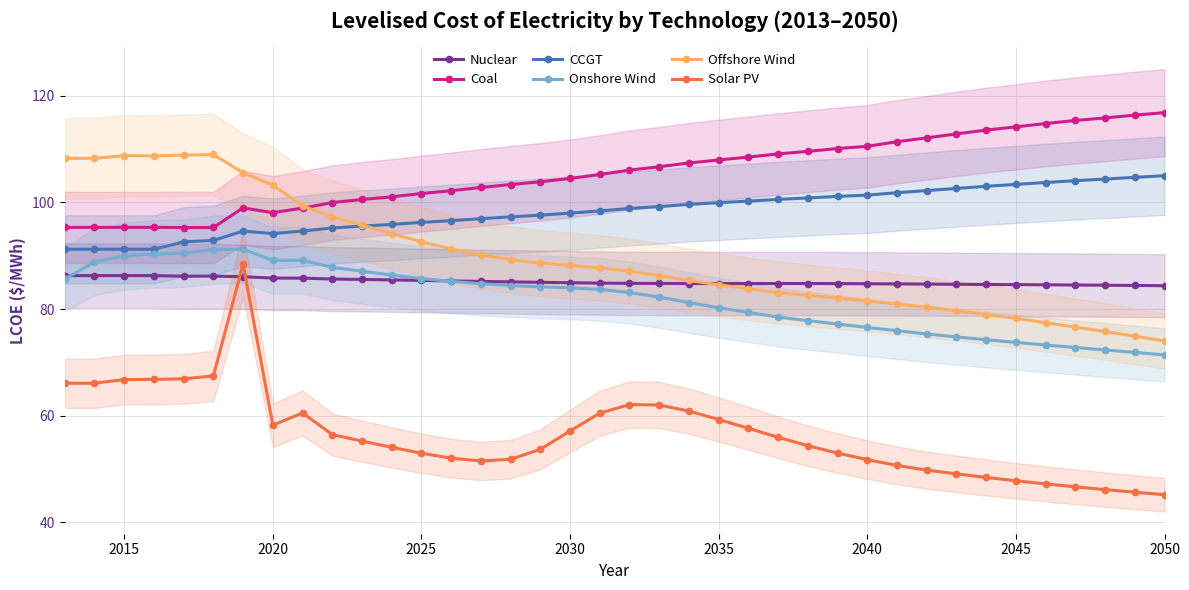

At how many categories does at least one series exceed 69?

38